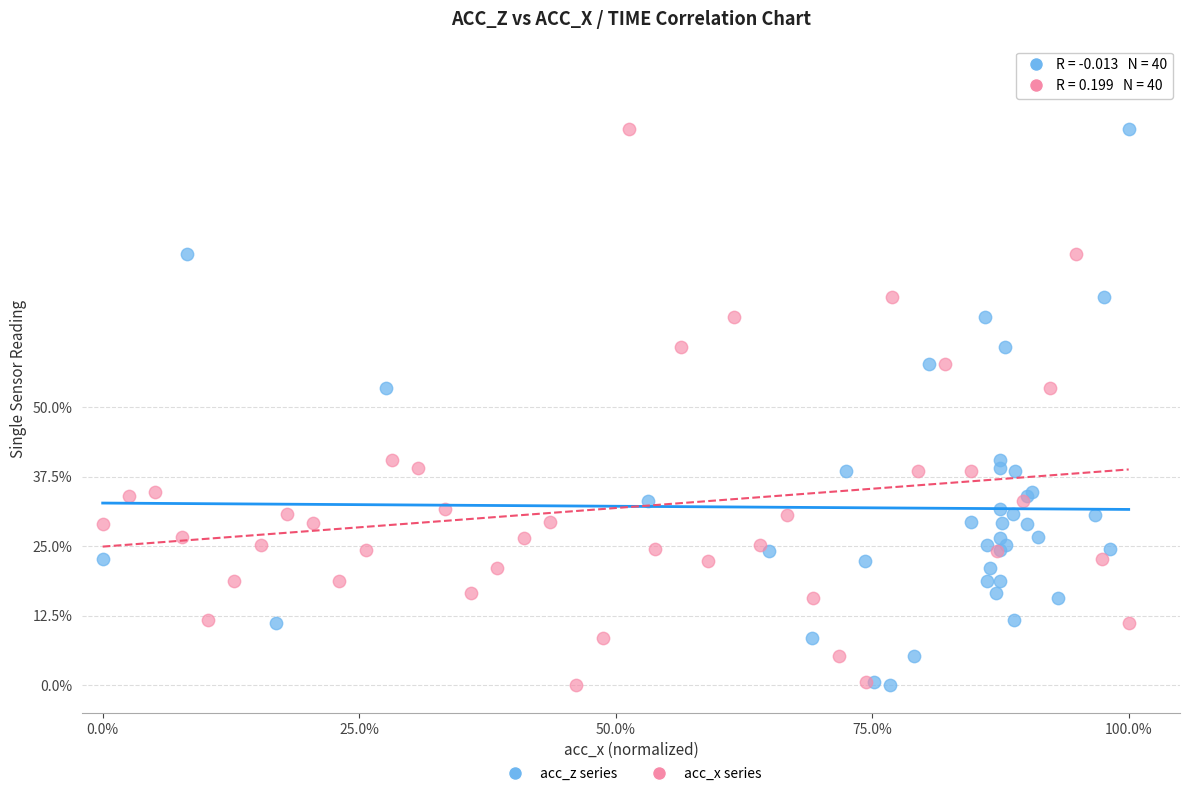

What are all the series names shown in the legend?

acc_z series, acc_x series